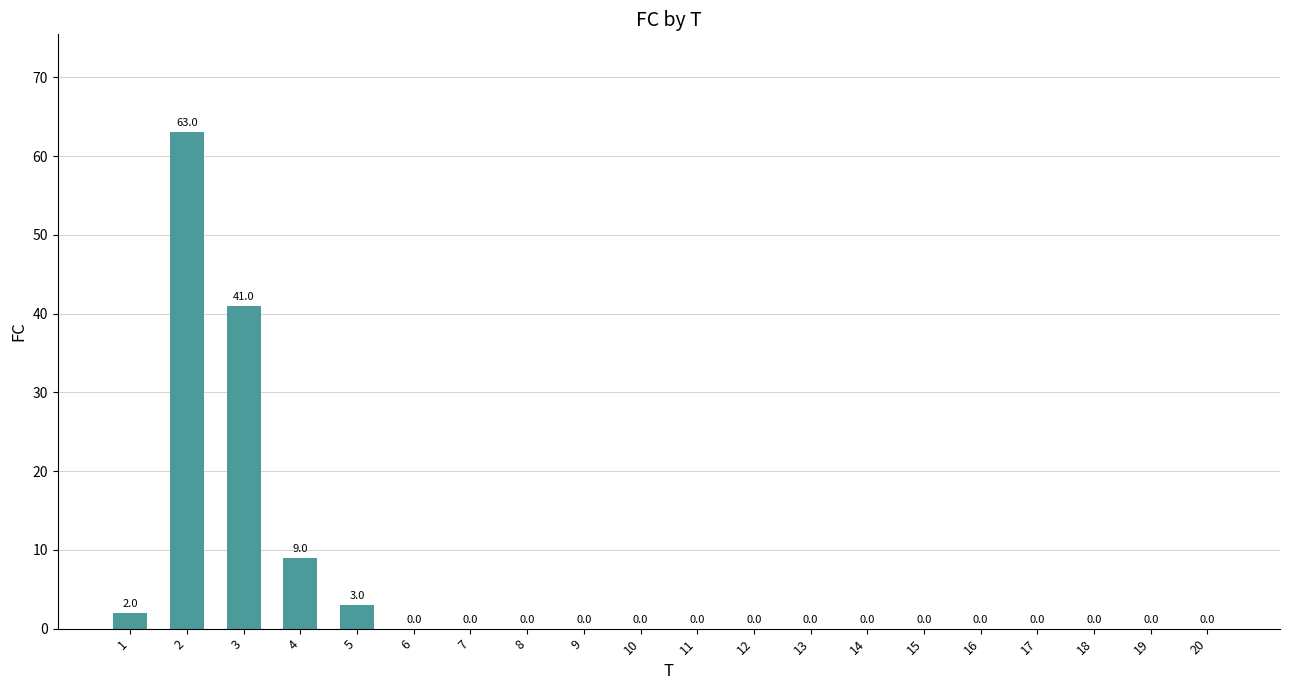

What is the change in value from 5 to 11?

-3